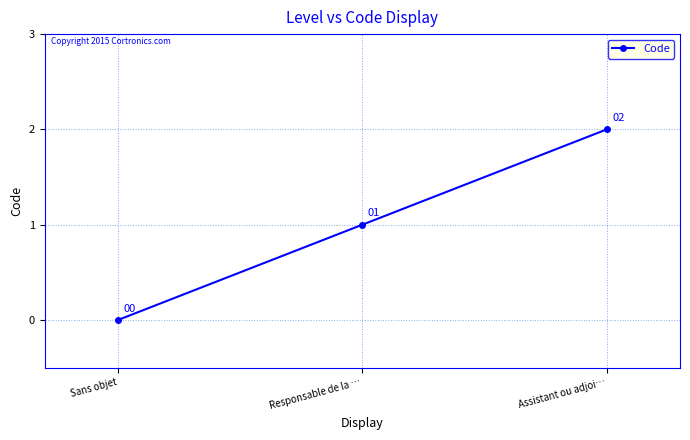

Rank the categories by value from highest to lowest.

Assistant ou adjoi…, Responsable de la …, Sans objet